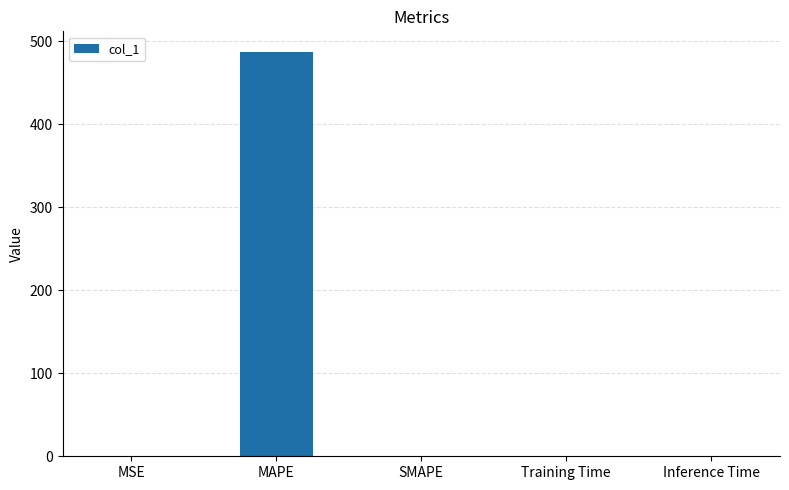

What is the maximum value shown in the chart?

487.5